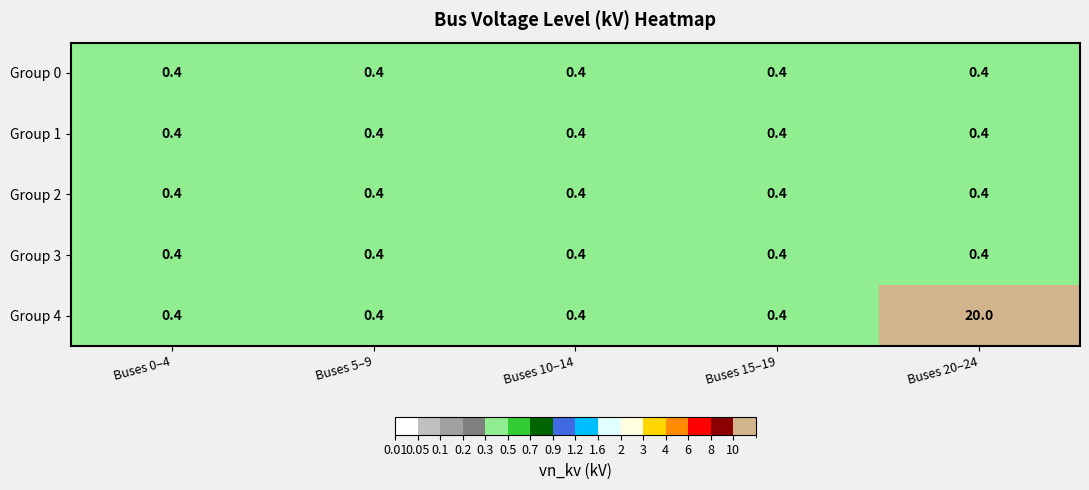

Read the Group 0 value at Buses 15–19.

0.4